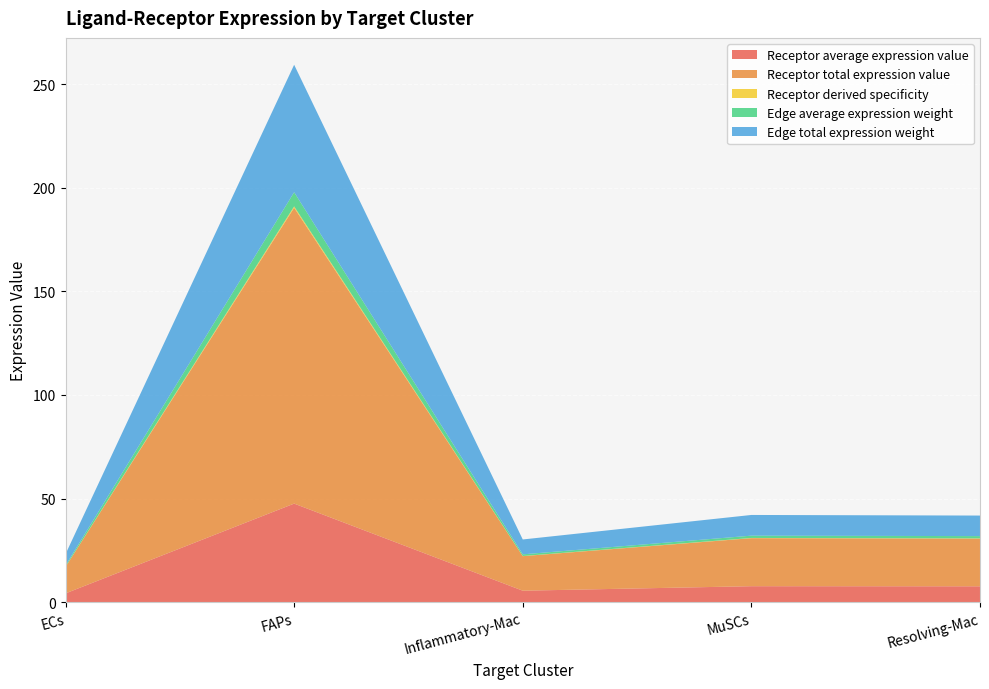

Reading left to right, transcribe all the data shown in this chart.

Receptor average expression value: 4.3	47.6	5.6	7.7	7.7
Receptor total expression value: 12.8	142.8	16.7	23.2	23.0
Receptor derived specificity: 0.1	0.7	0.1	0.1	0.1
Edge average expression weight: 0.6	6.8	0.8	1.1	1.1
Edge total expression weight: 5.5	61.5	7.2	10.0	9.9